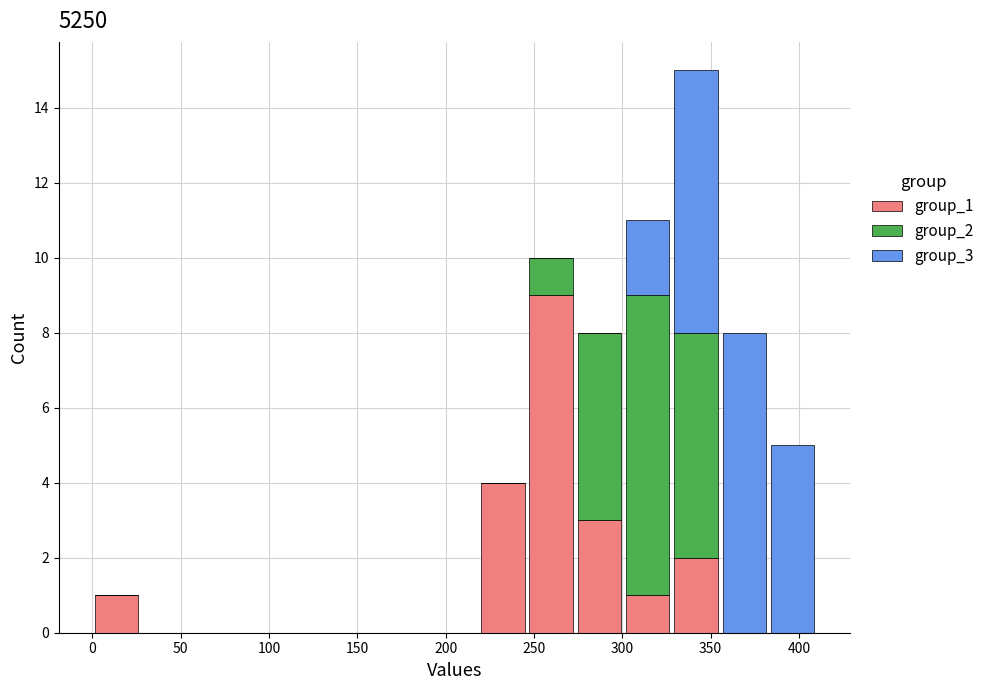

Reading left to right, list every stacked bar in this chart as the range it spans on the x-axis followed by its total height. Neither the bar edges nor the heights are printed on the chart, so give them approximately, as read against the axes.

0 to 25: 1
25 to 55: 0
55 to 80: 0
80 to 110: 0
110 to 135: 0
135 to 165: 0
165 to 190: 0
190 to 220: 0
220 to 245: 4
245 to 275: 10
275 to 300: 8
300 to 330: 11
330 to 355: 15
355 to 385: 8
385 to 410: 5